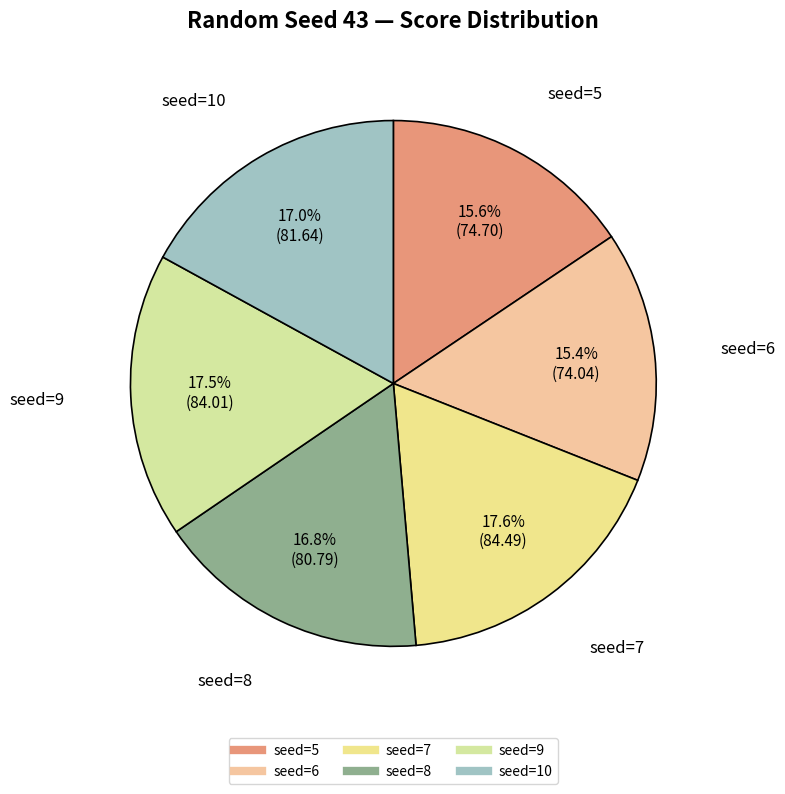

Does seed=8 account for over 50% of the chart?

No